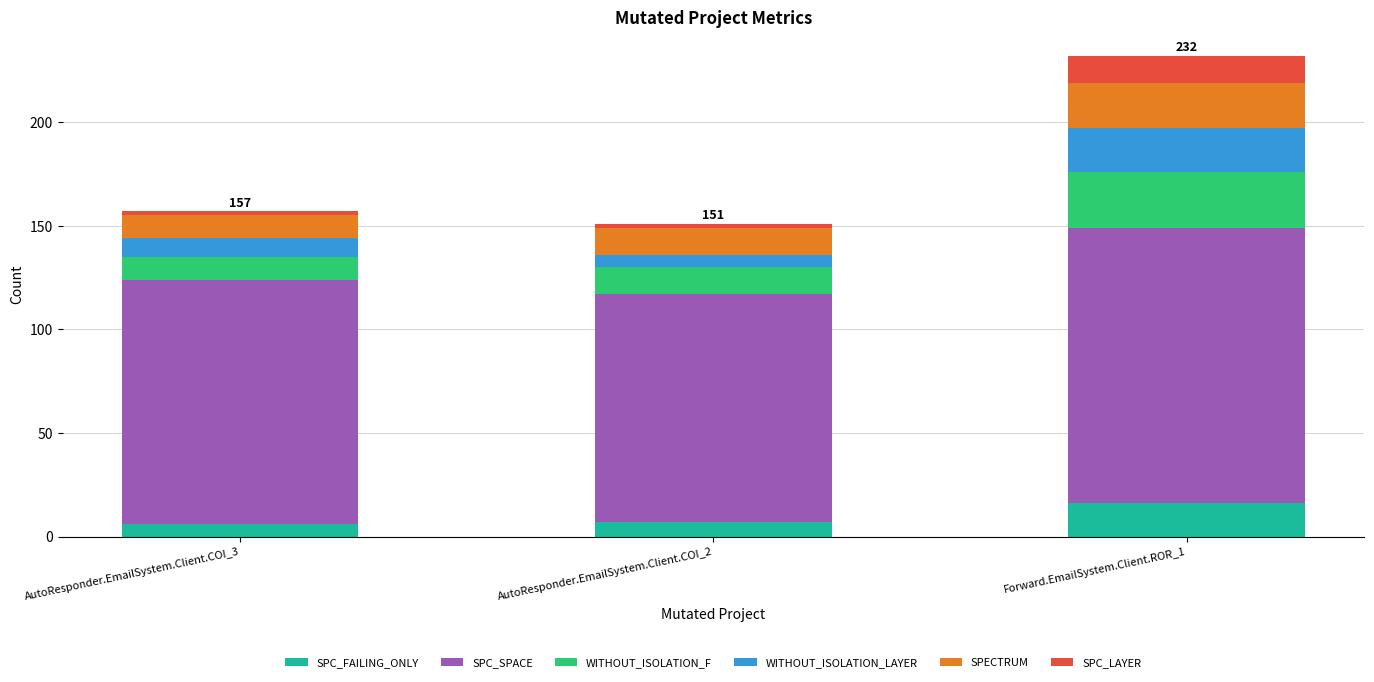

How many data points in SPC_FAILING_ONLY are less than 7?

1